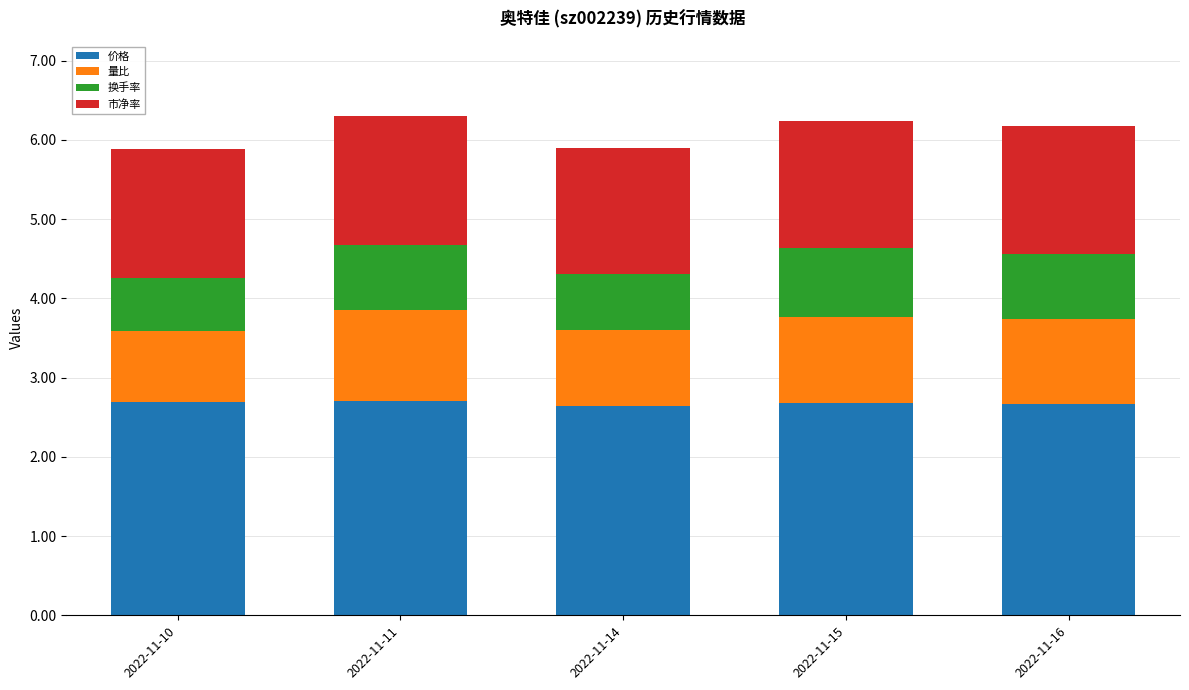

Are the bars horizontal?

No